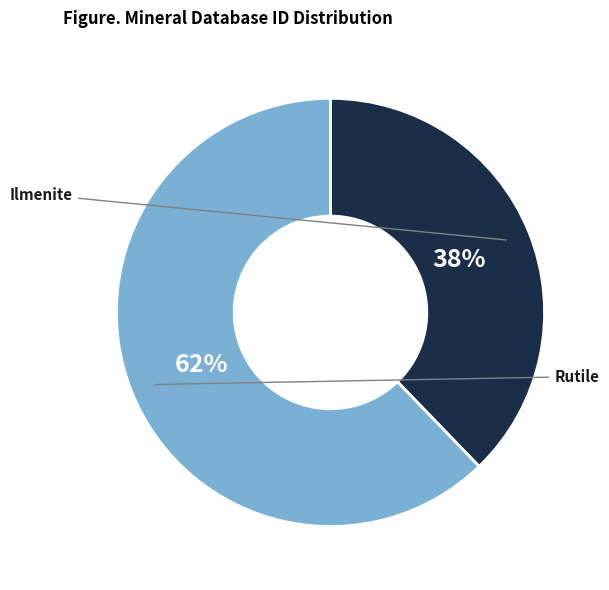

To the nearest percent, what is the difference between the largest and smallest slice percentages?

24%